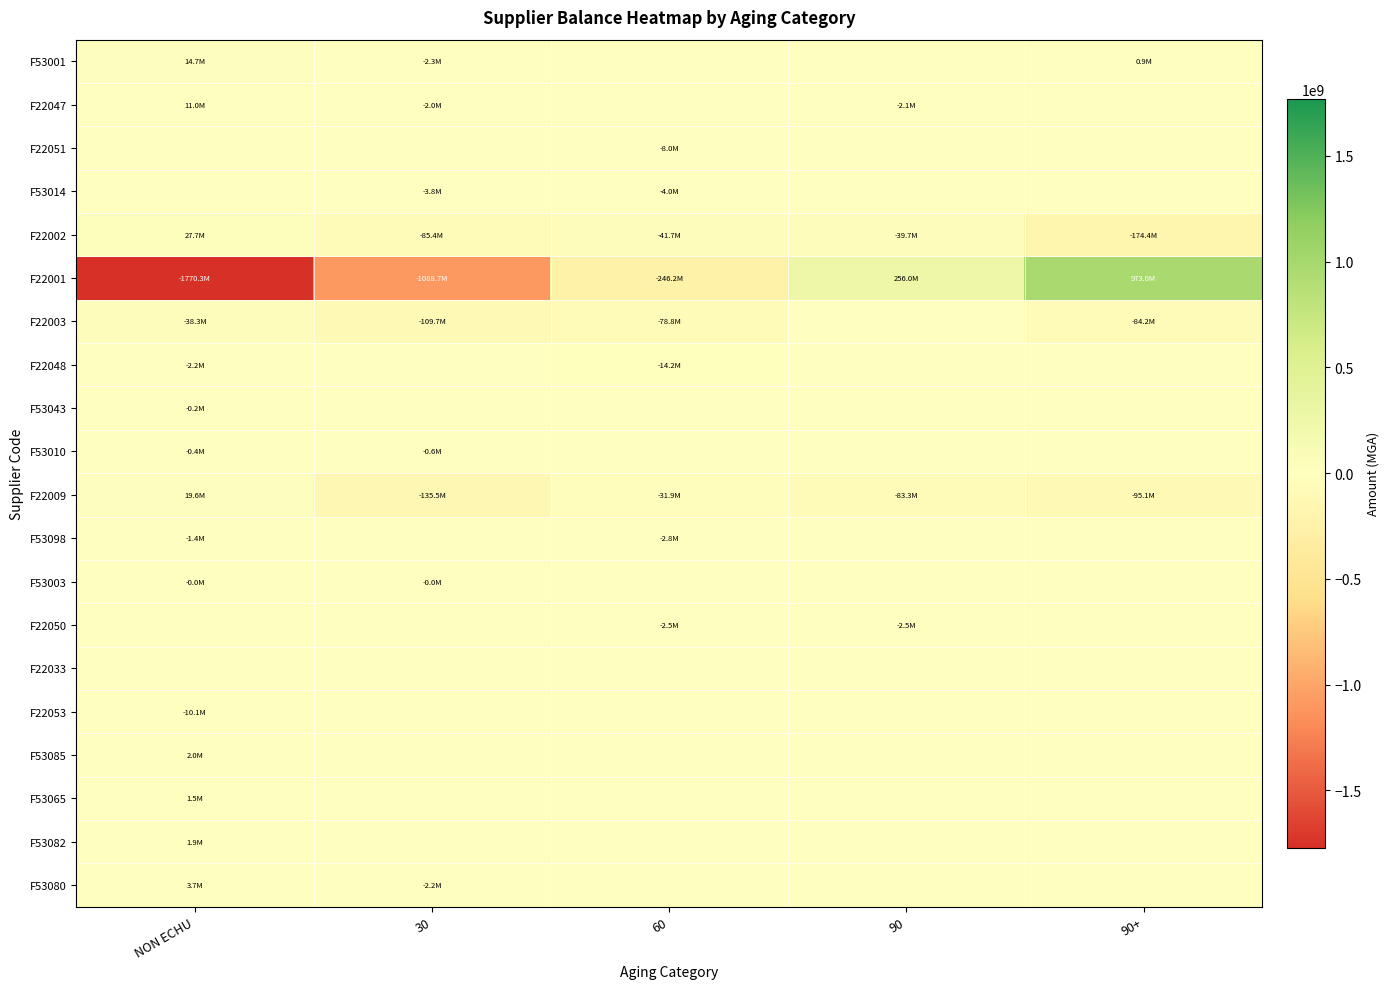

What is the total value across all series at 90+?

620267664.8